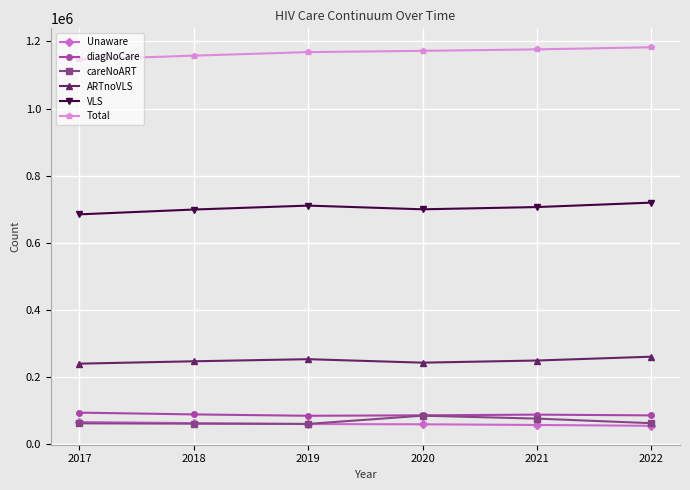

How many ARTnoVLS values are between 242729 and 253068?

4